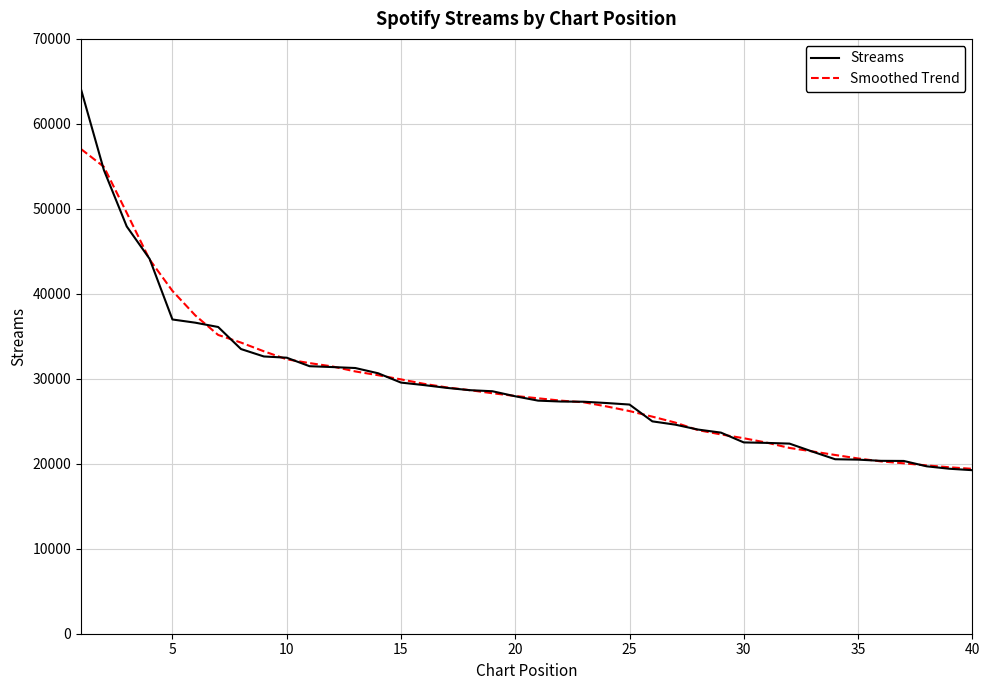

Which series has the largest range (max minus min)?

Streams